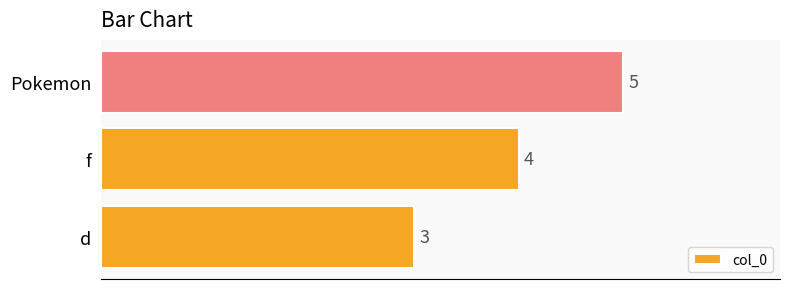

Reading bottom to top, list all the values displayed in this chart.

3	4	5